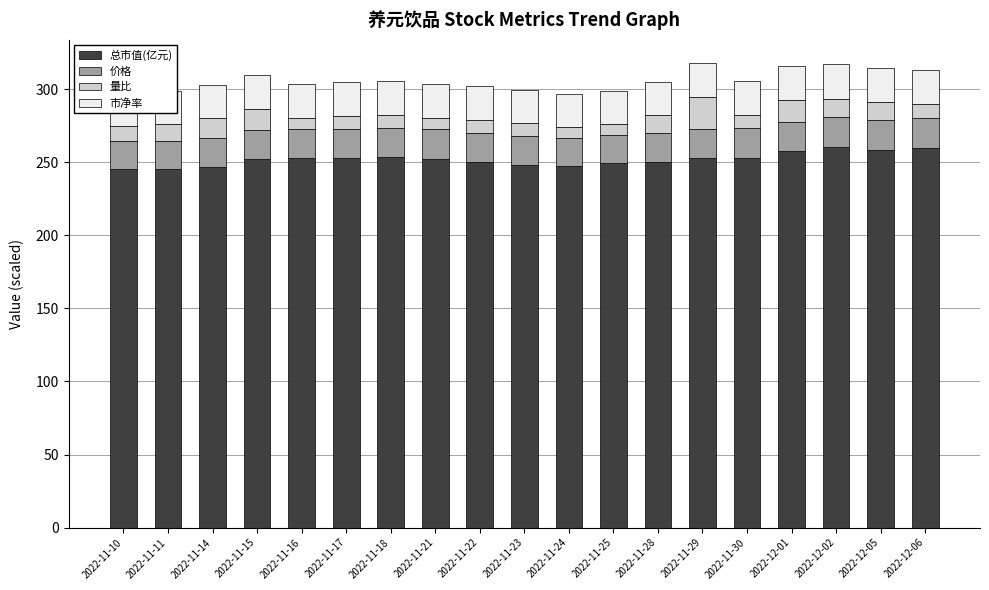

What is the difference between the second highest and second lowest values in the 价格 series?

1.1